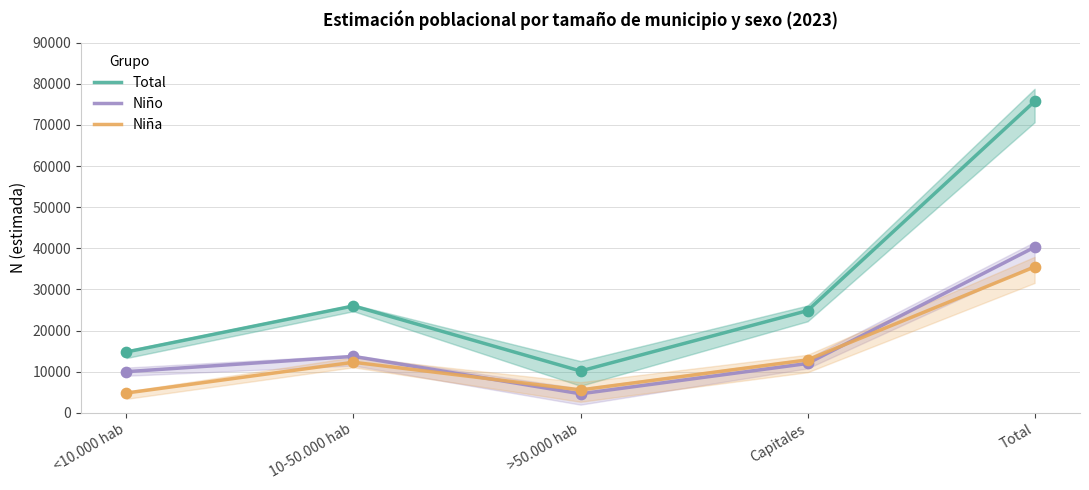

What are all the series names shown in the legend?

Total, Niño, Niña